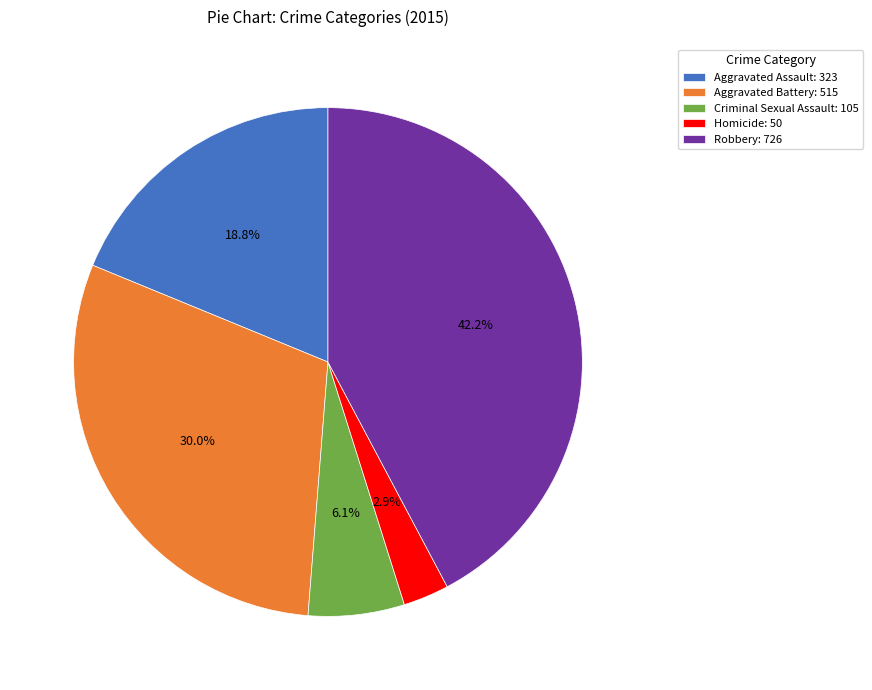

What percentage is the Robbery slice, to the nearest percent?

42%